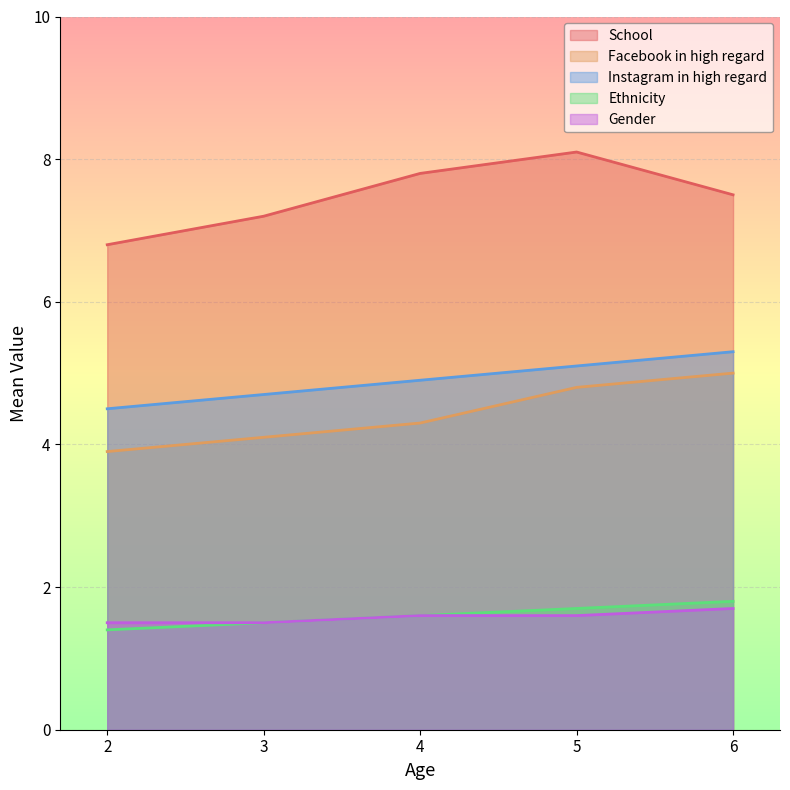

What is the difference between the highest and lowest values at 2?

5.4